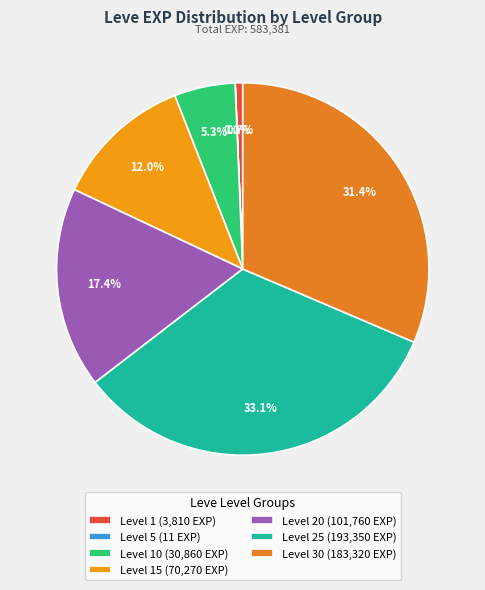

Which category has the biggest portion of the pie?

Level 25 (193,350 EXP)